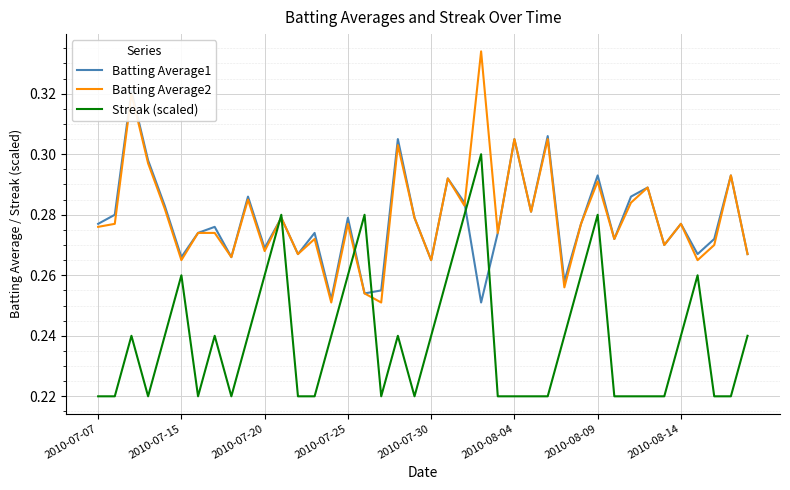

In Batting Average1, how many points are higher than both neighbors (excluding endpoints)?

14